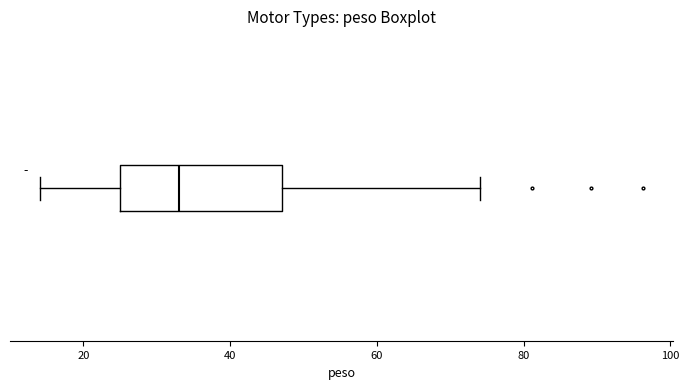

Where does the median line of the box sit on the x-axis? The values are not printed on the chart, so give them approximately, as read against the axis.

34